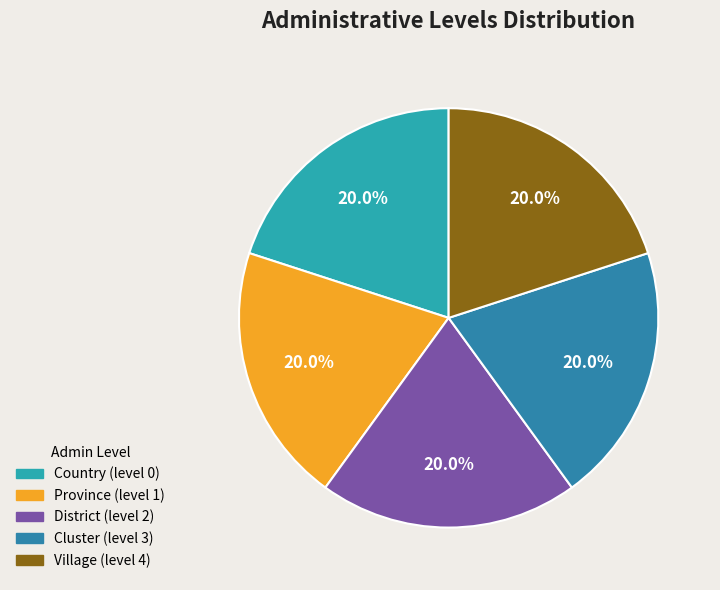

How many slices are in this pie chart?

5